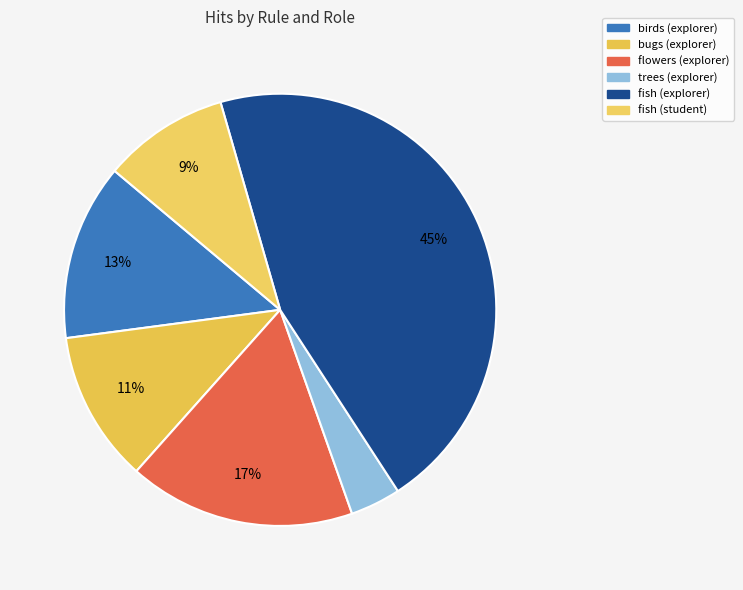

How many segments does this pie chart have?

6